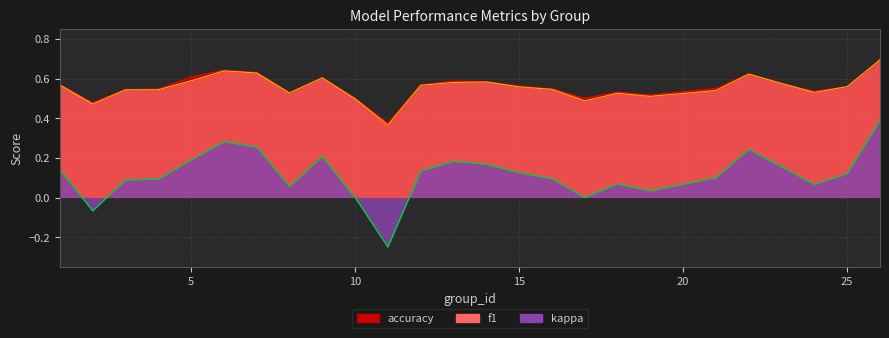

At which label does kappa reach its peak?

26